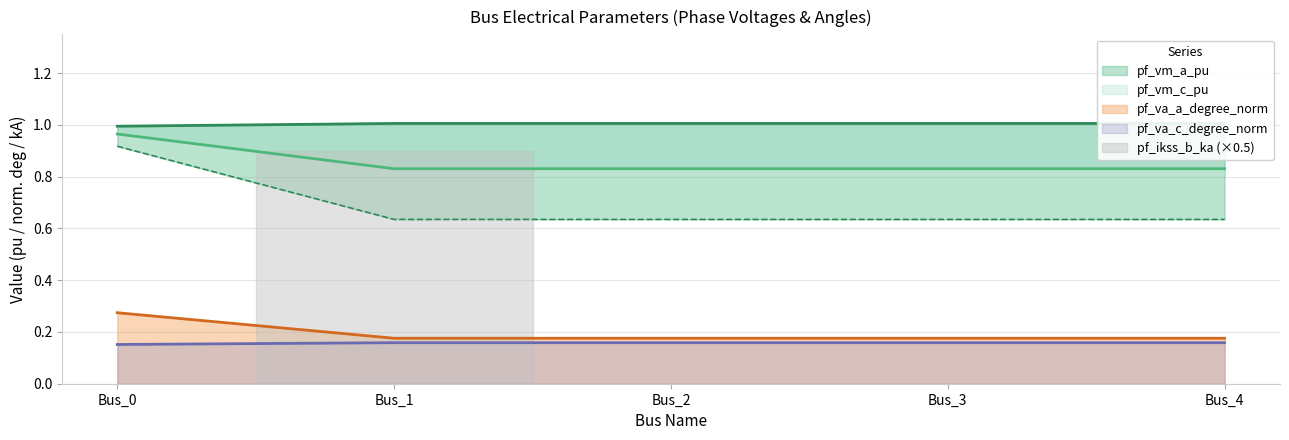

The pf_va_c_degree_norm series shows 0.0 at Bus_1. True or false?

False